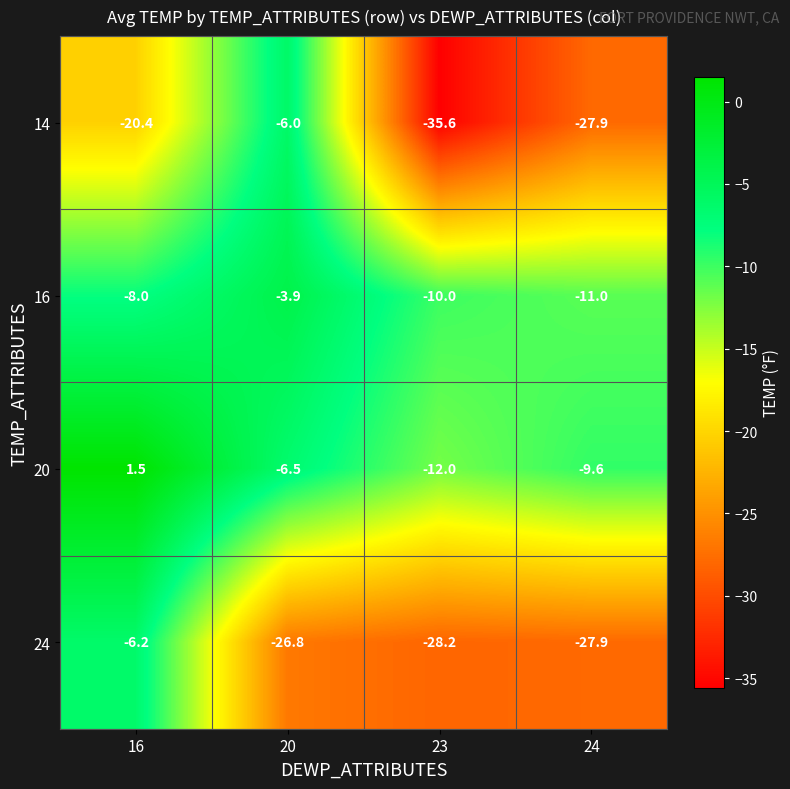

What is the spread (max minus min) of values at 23?

25.6